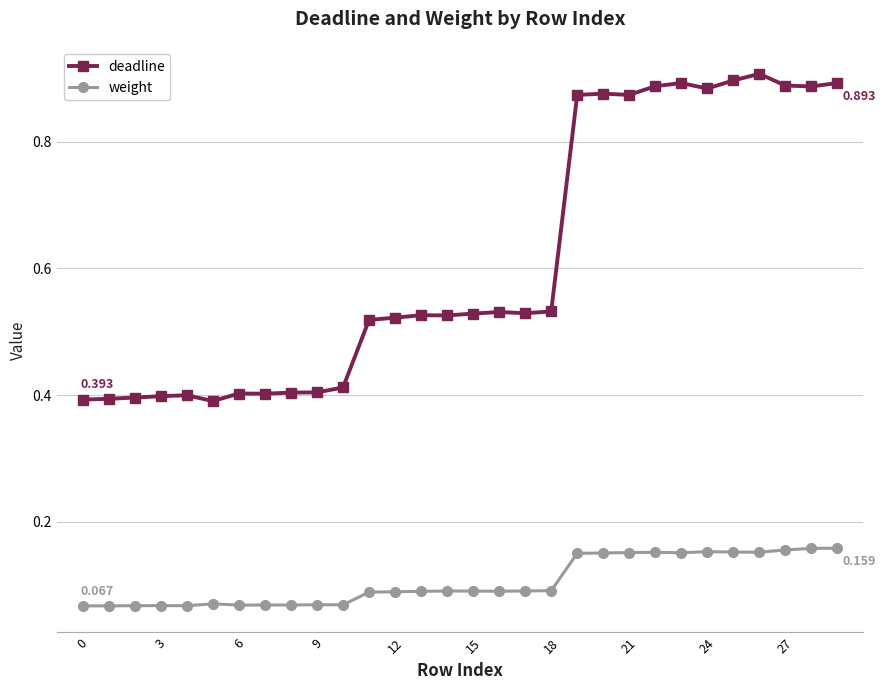

Rank the series by their average value, from lowest to highest.

weight, deadline